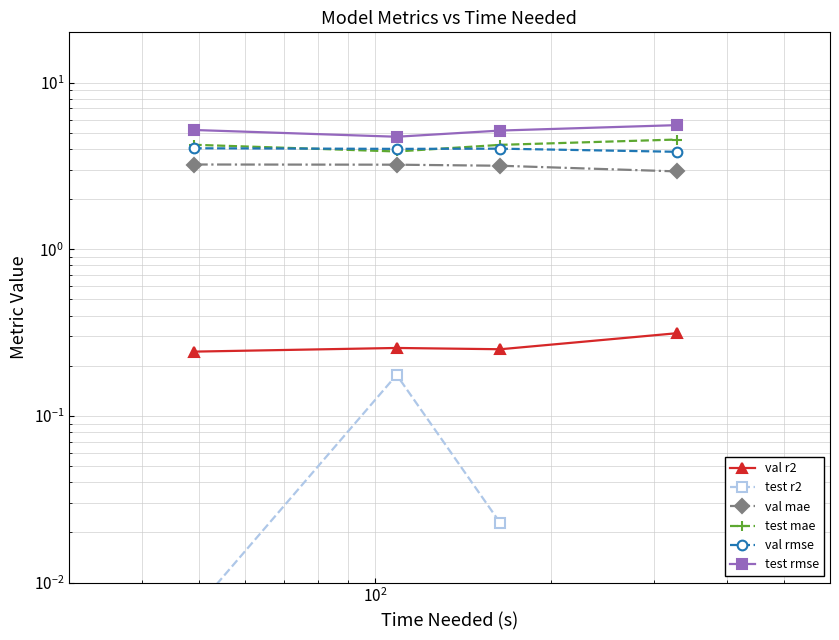

How many values in the val rmse series are below 4?

2